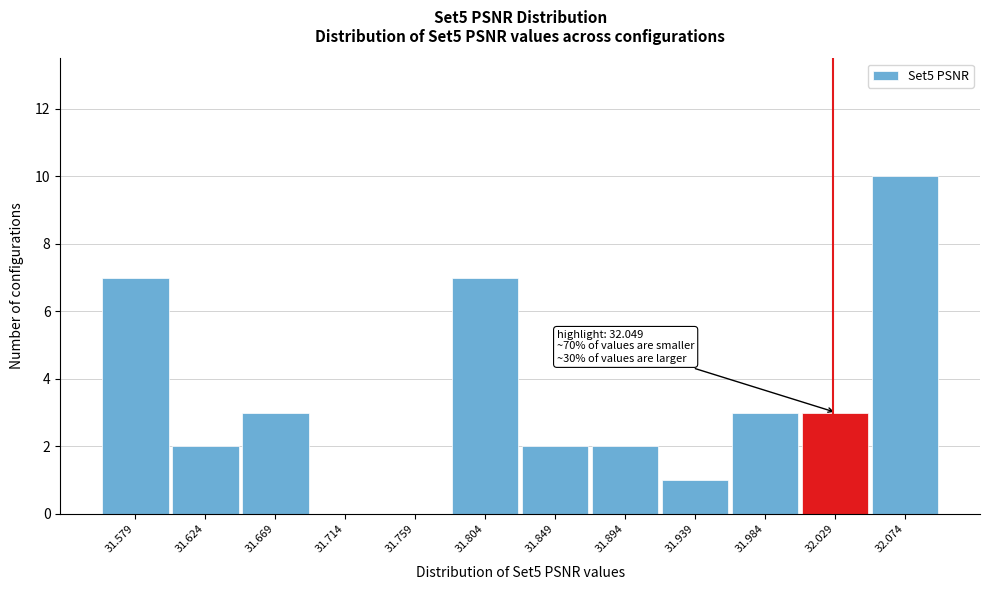

Reading left to right, extract all data points from this chart.

31.579=7	31.624=2	31.669=3	31.714=0	31.759=0	31.804=7	31.849=2	31.894=2	31.939=1	31.984=3	32.029=3	32.074=10